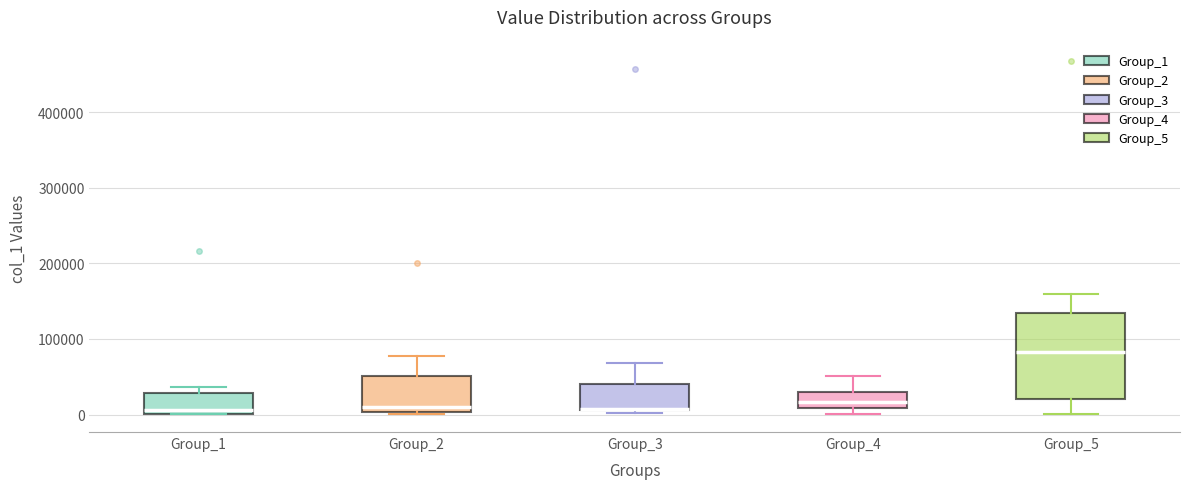

Reading left to right, transcribe this box plot: for each box, give where its median line is, the range the box spans, and where its two whiskers end, as read against the y-axis. The values are not printed on the chart, so give them approximately, as read against the axis.

Group_1: median 10000, box 0 to 30000, whiskers 0 to 40000
Group_2: median 10000, box 0 to 50000, whiskers 0 to 80000
Group_3: median 10000 (drawn on the box's lower edge), box 10000 to 40000, whiskers 0 to 70000
Group_4: median 20000, box 10000 to 30000, whiskers 0 to 50000
Group_5: median 80000, box 20000 to 130000, whiskers 0 to 160000